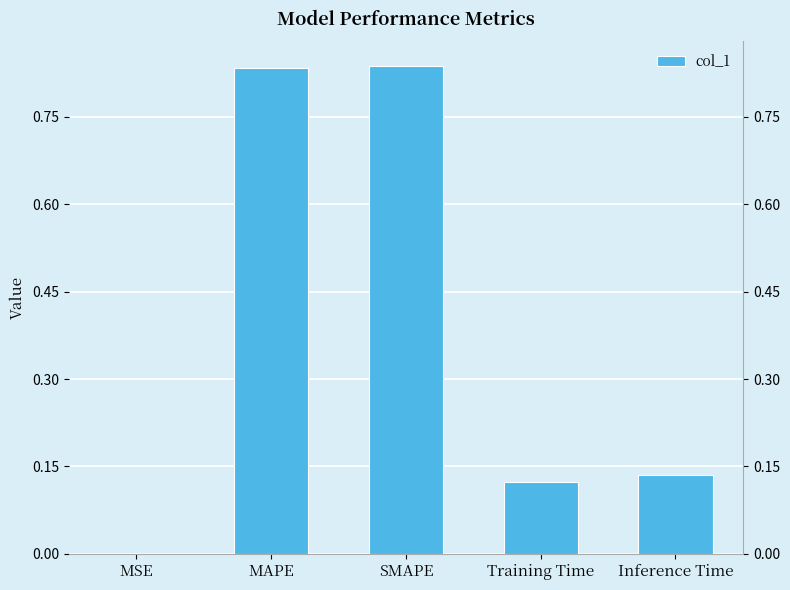

What is the greatest value displayed?

0.8